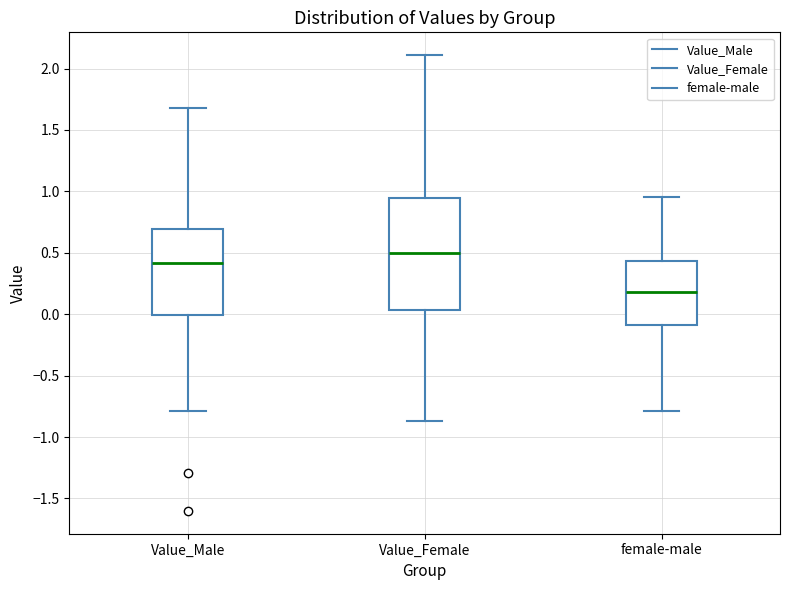

Reading left to right, transcribe this box plot: for each box, give where its median line is, the range the box spans, and where its two whiskers end, as read against the y-axis. The values are not printed on the chart, so give them approximately, as read against the axis.

Value_Male: median 0.40, box 0.00 to 0.70, whiskers -0.80 to 1.70
Value_Female: median 0.50, box 0.05 to 0.95, whiskers -0.85 to 2.10
female-male: median 0.20, box -0.10 to 0.45, whiskers -0.80 to 0.95